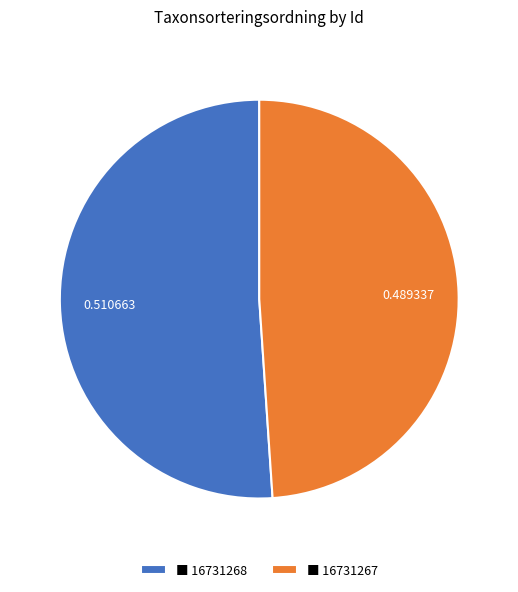

Combined, do ■ 16731268 and ■ 16731267 account for over 50%?

Yes